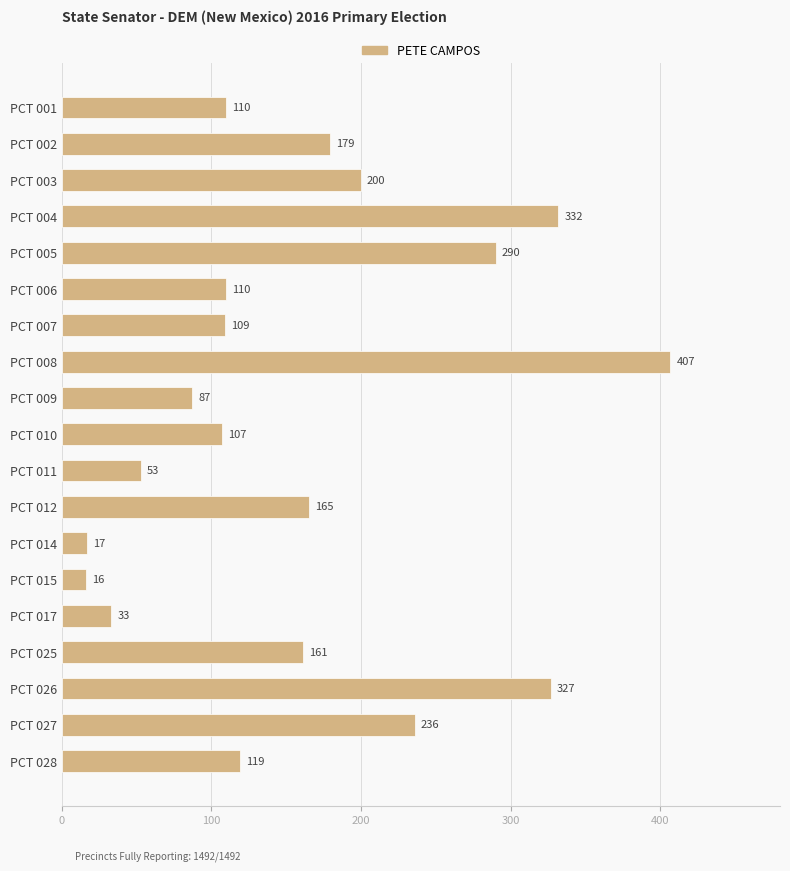

How many categories are shown in the chart?

19